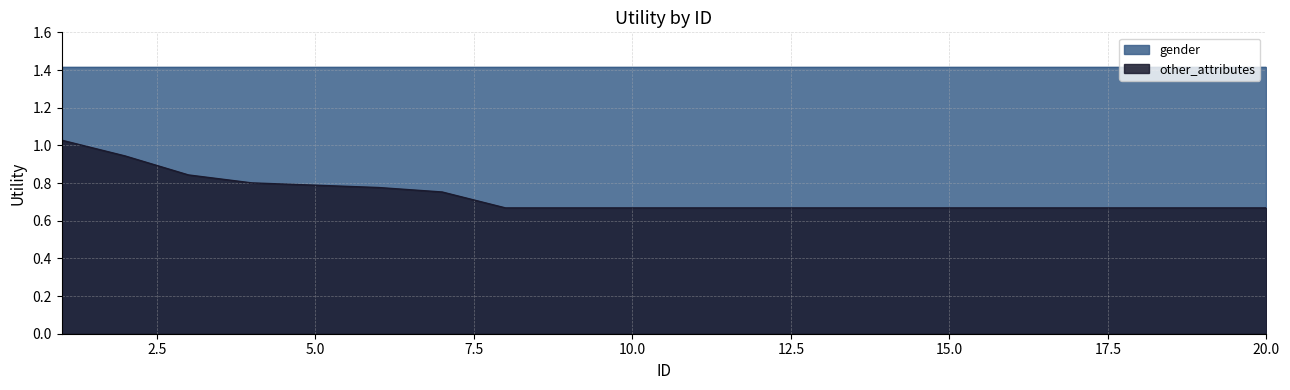

What is the value of the 2nd point from the left?

0.9